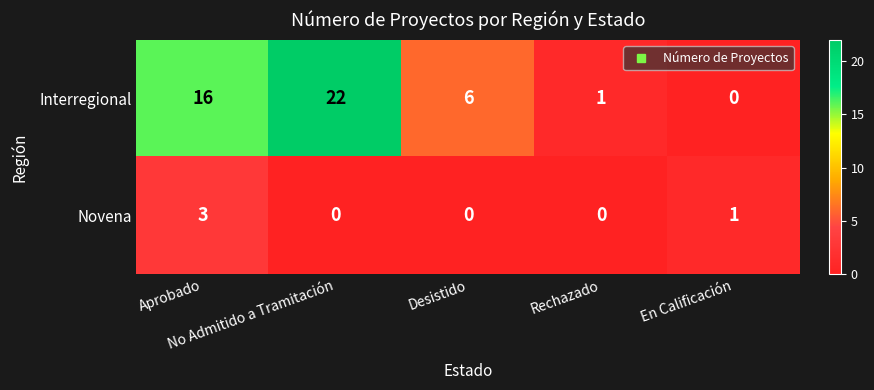

List the series in order of their peak value, lowest first.

Novena, Interregional